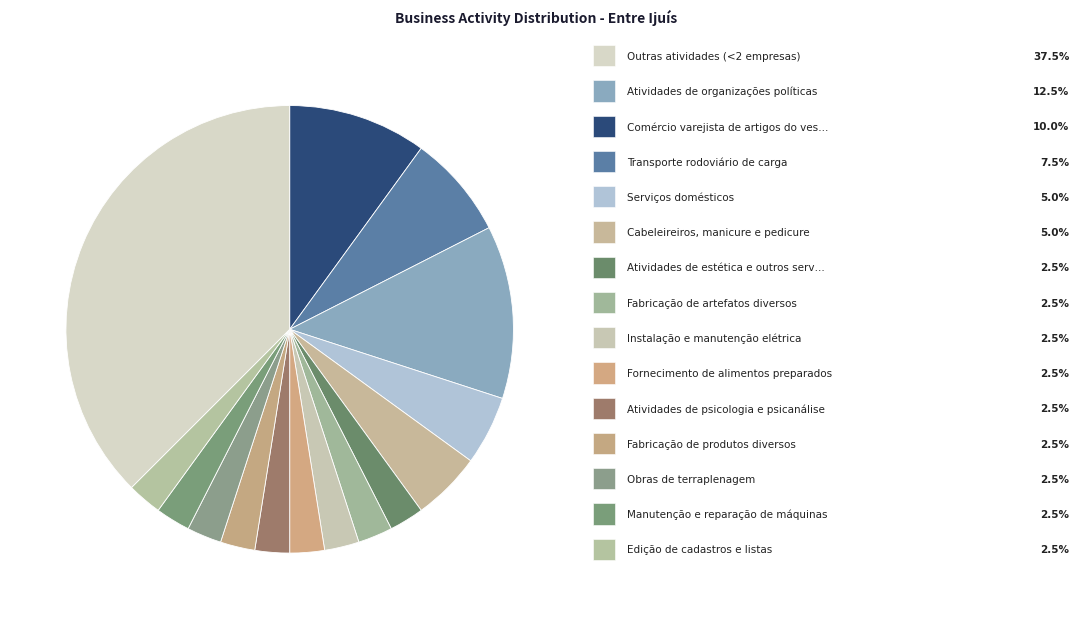

How many slices are in this pie chart?

15